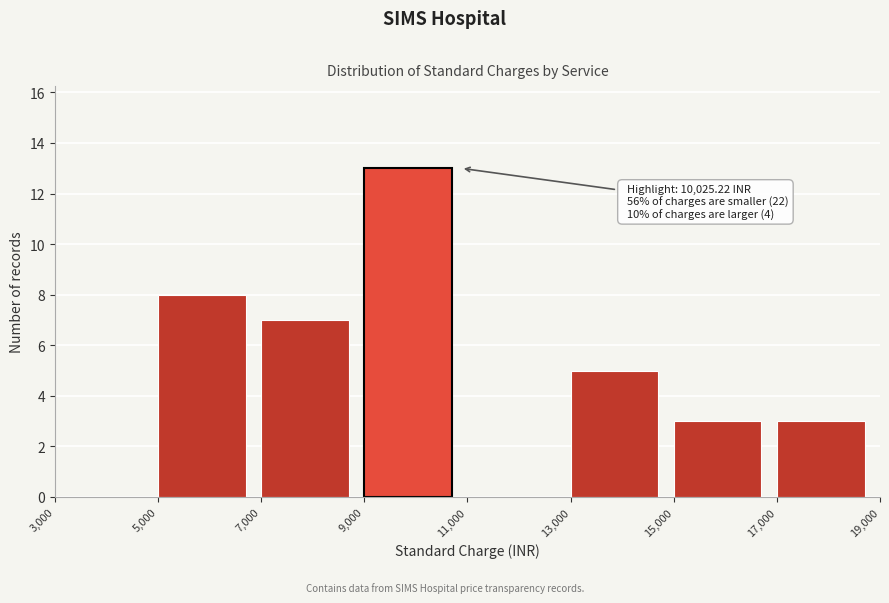

Over which range of the x-axis is the bar tallest?

9,000 to 11,000